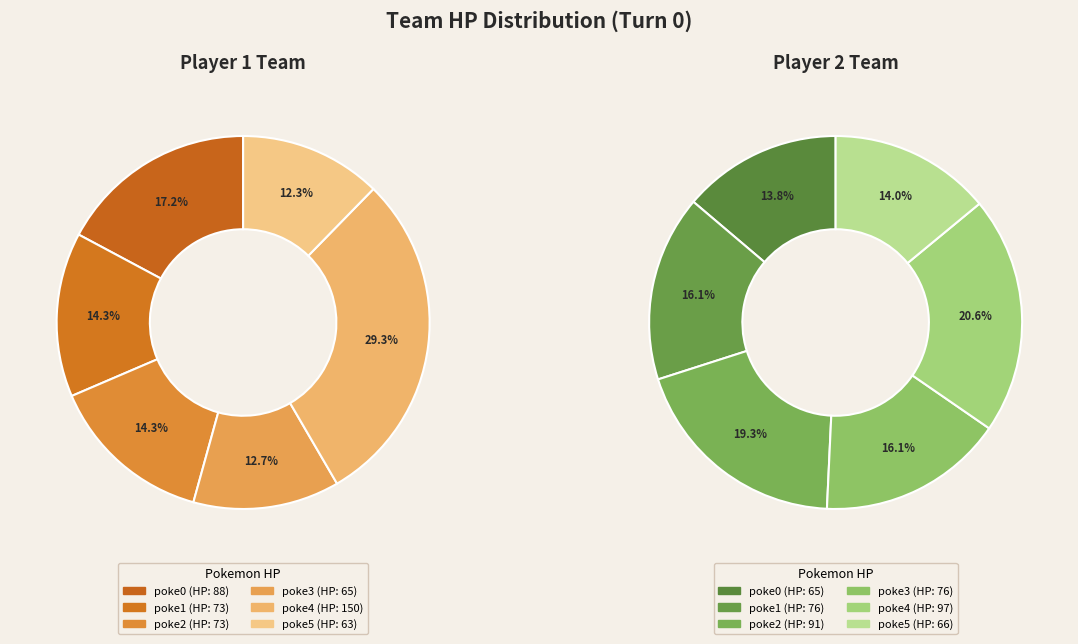

What is the largest slice in the pie chart?

poke4 (hp:150)